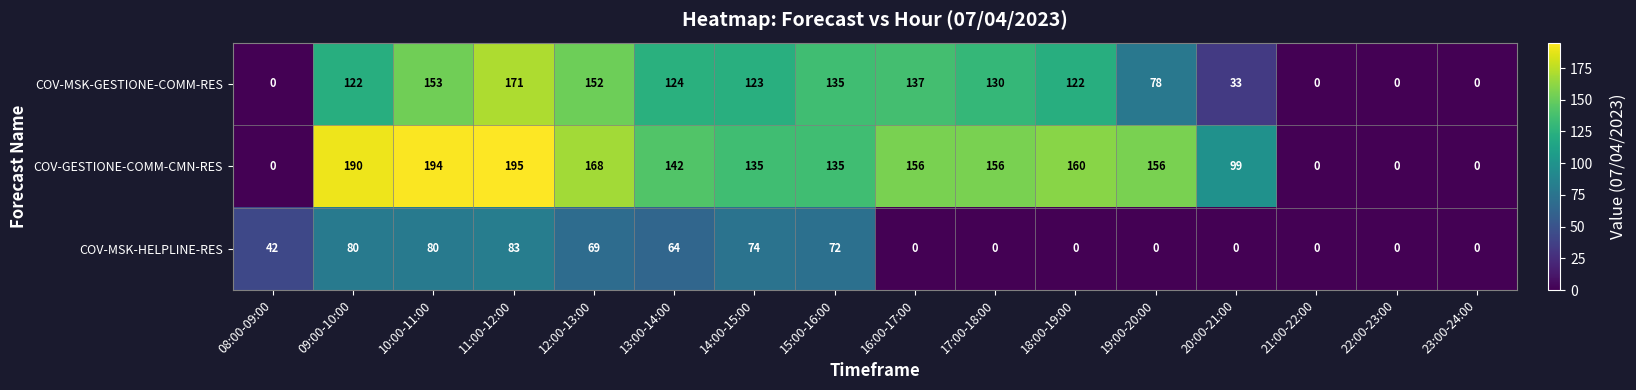

What is the maximum value shown in the chart?

195